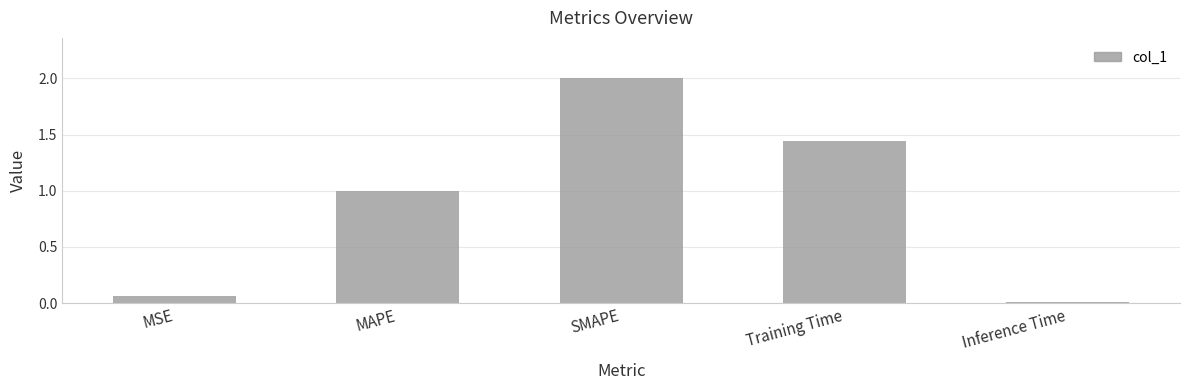

List the labels in order of value, smallest first.

Inference Time, MSE, MAPE, Training Time, SMAPE